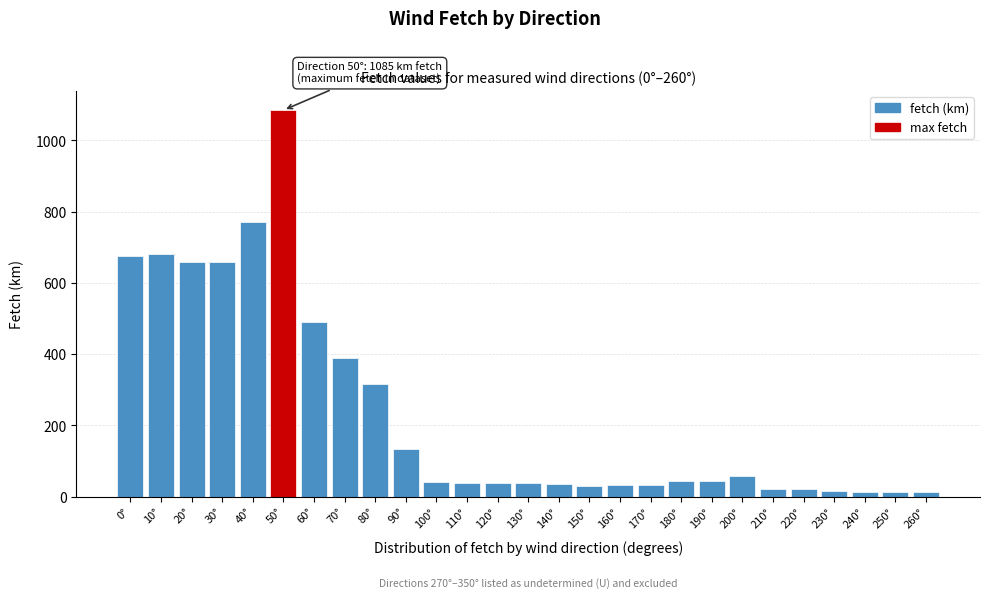

What is the label of the 7th bar from the right?

200°